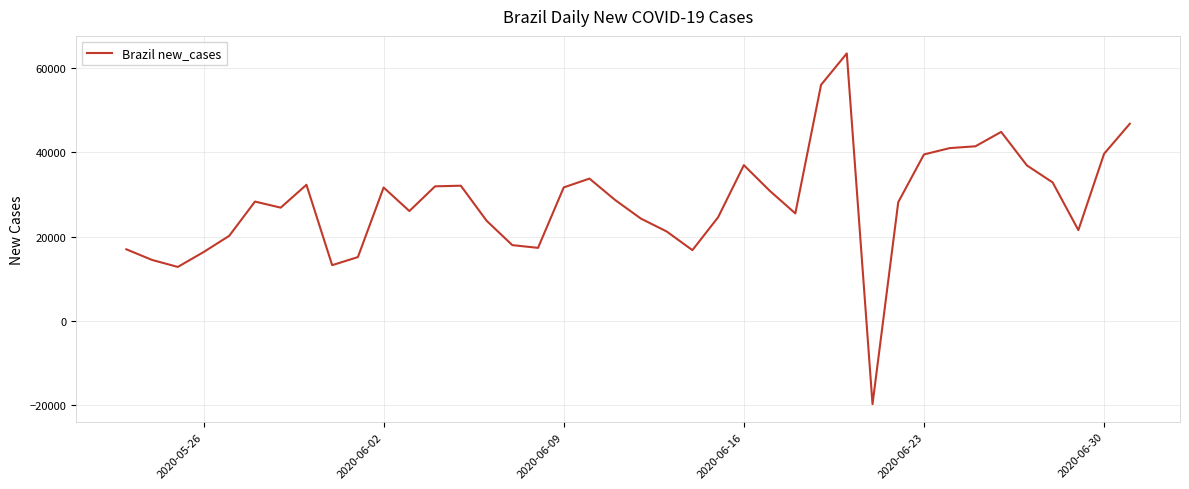

What is the maximum value shown in the chart?

63523